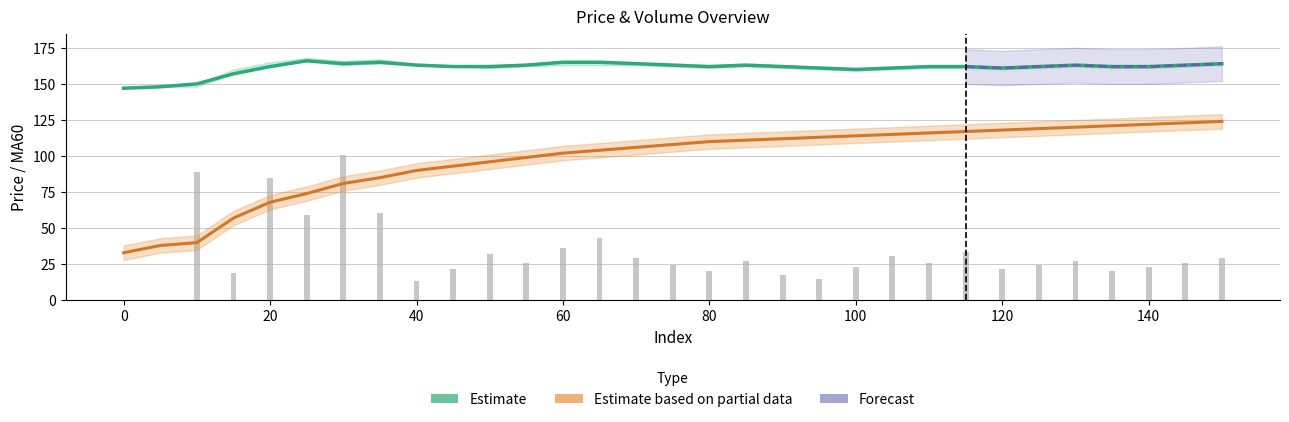

What value does the high series have at 0, to the nearest 5?

145